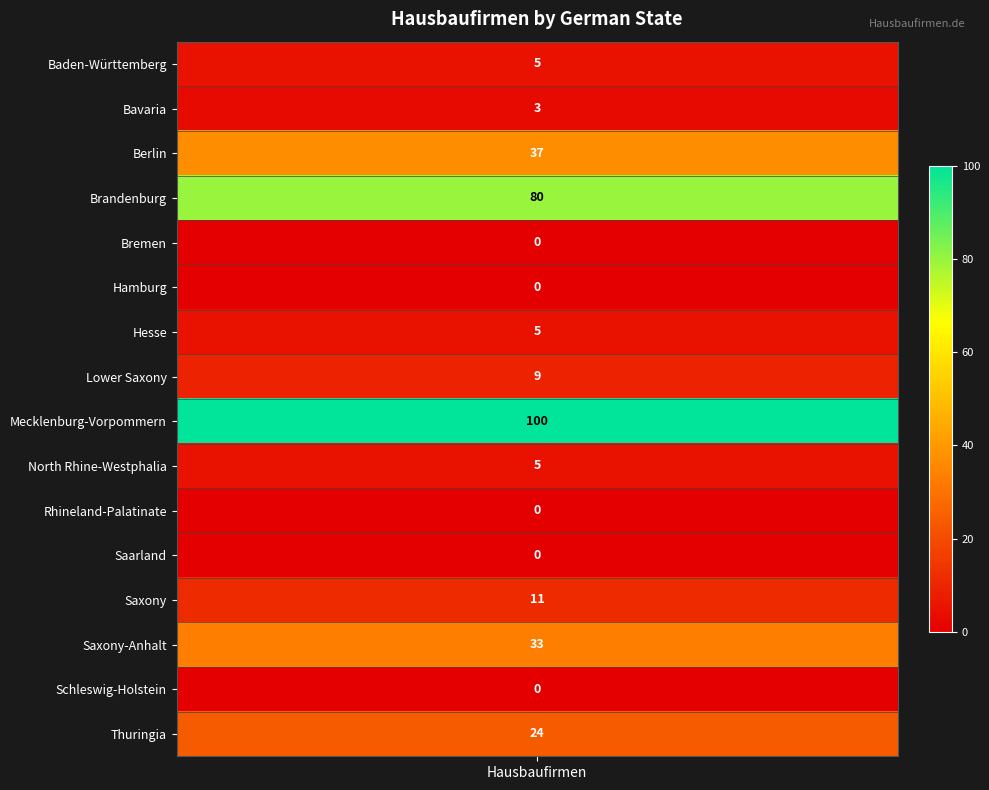

Is it true that the value at Hesse is 5?

True